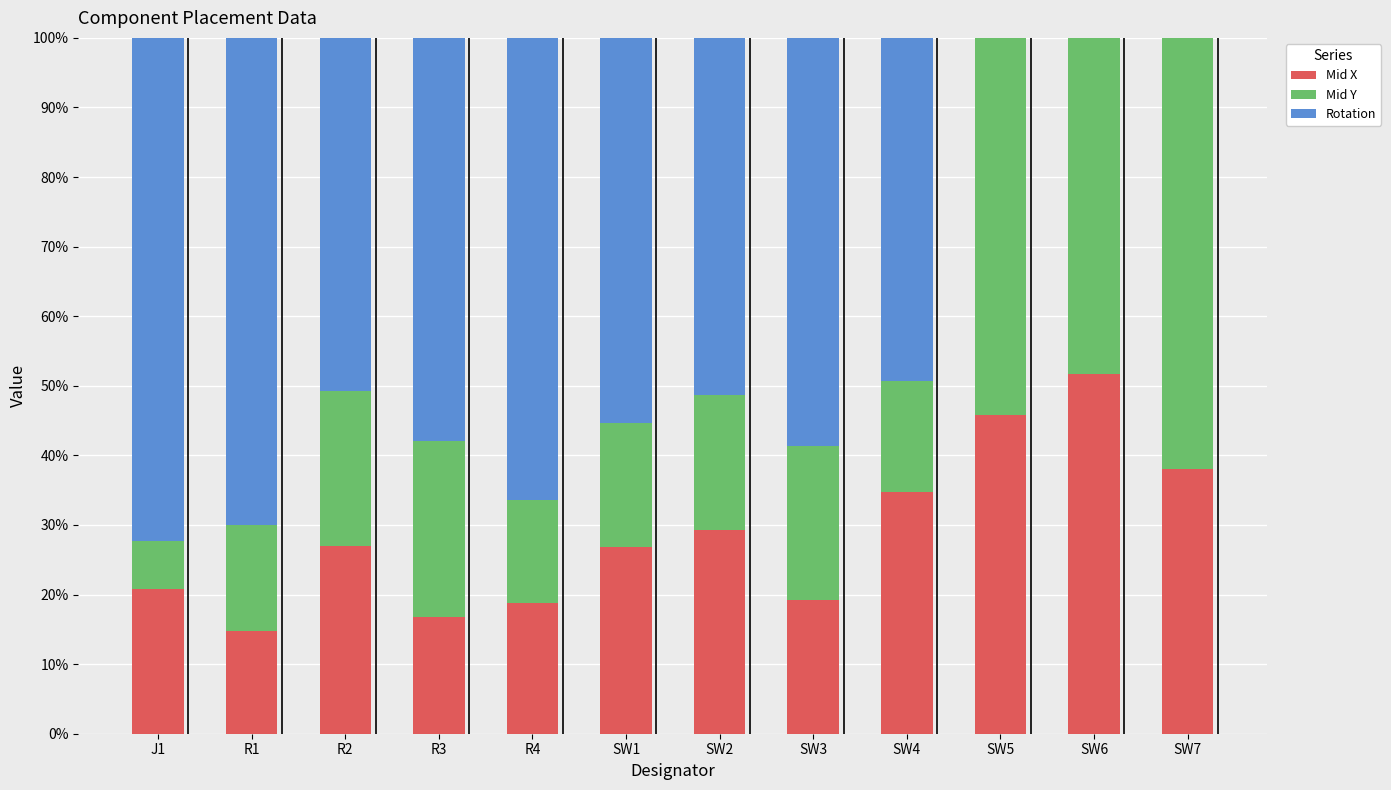

Are the bars grouped side by side (vs. stacked)?

No